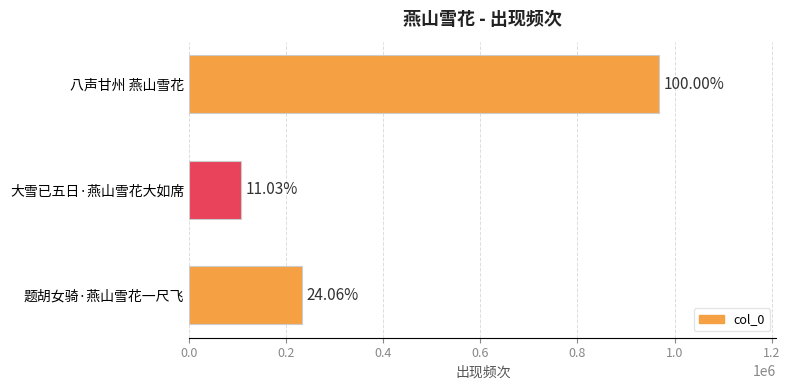

What is the difference between the maximum and second lowest values?

735169